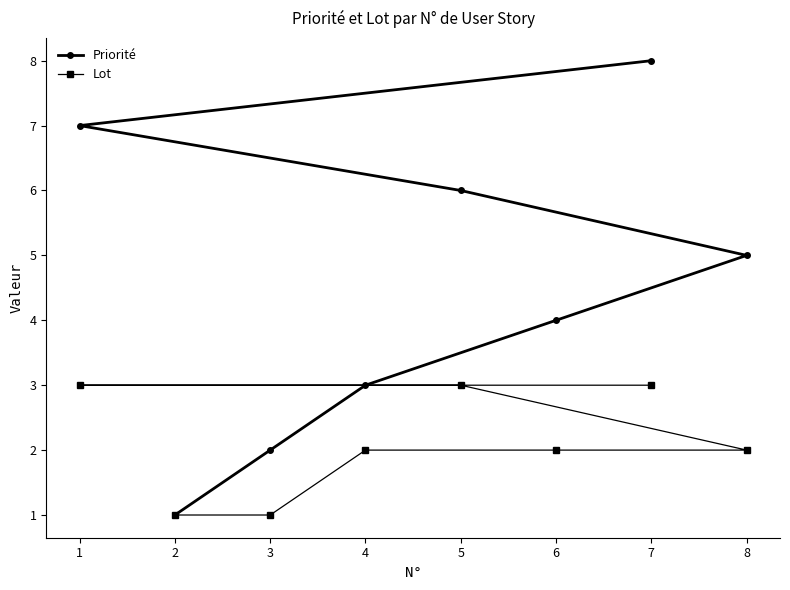

List the series in order of their overall mean, highest first.

Priorité, Lot